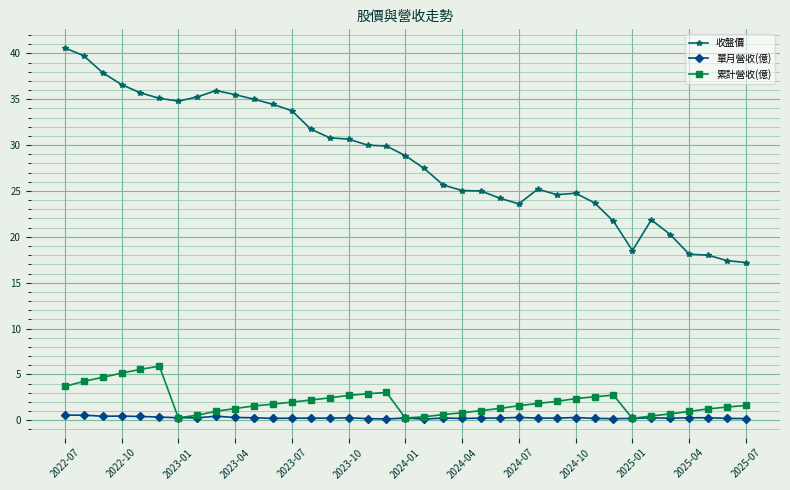

Which series has the largest total across all categories?

收盤價